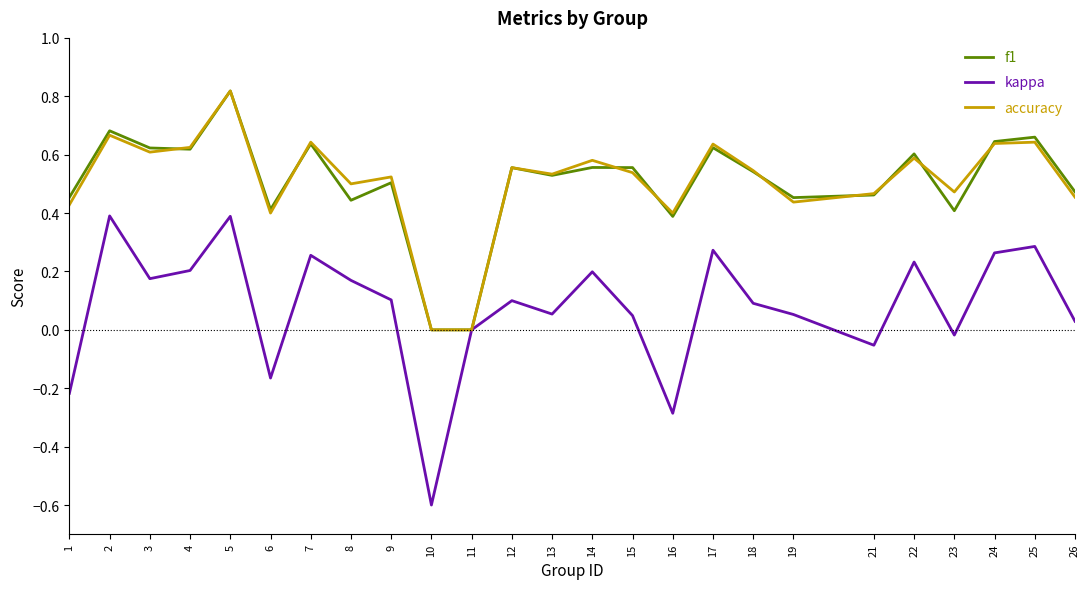

Which series has the largest range (max minus min)?

kappa